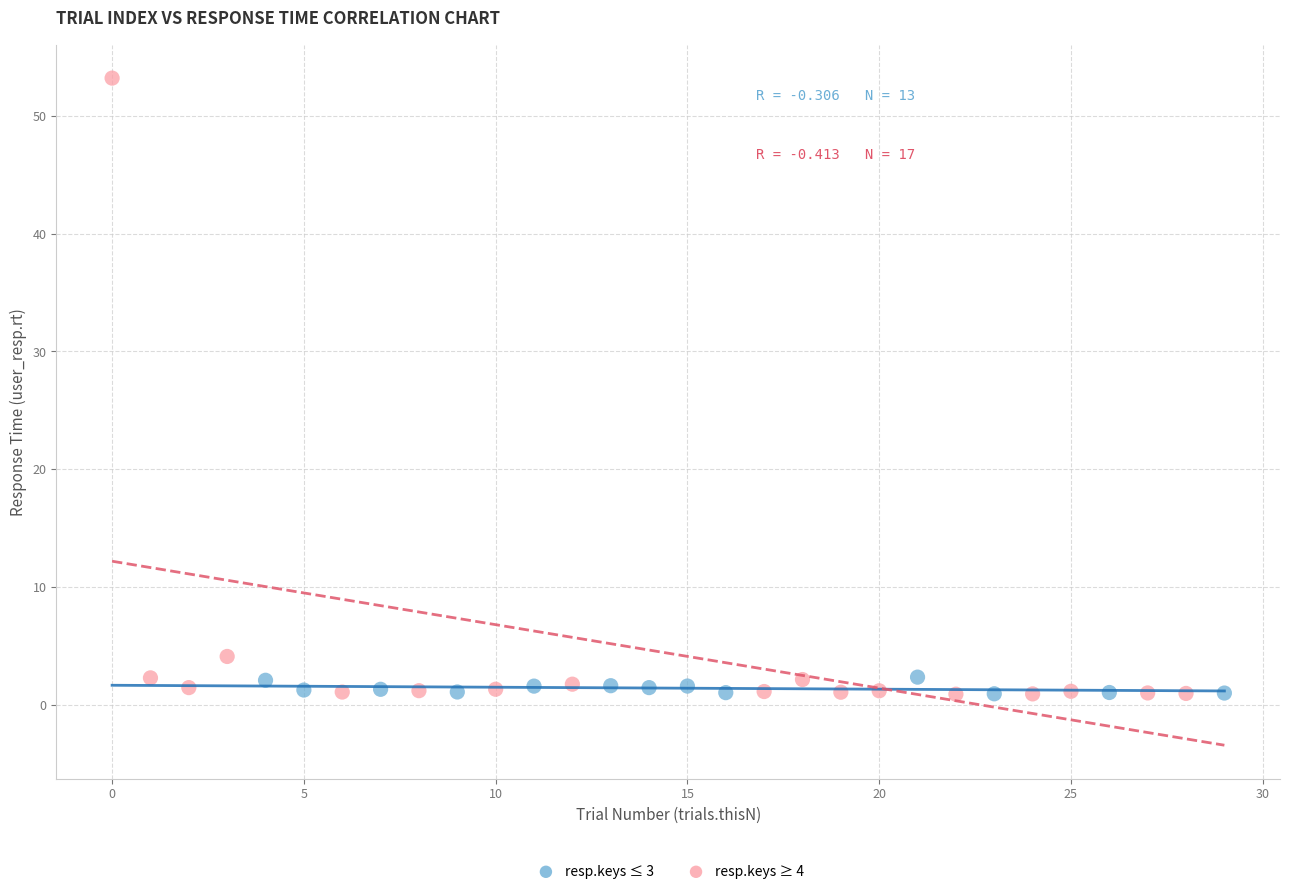

Which series contains the highest Y value?

resp.keys ≥ 4